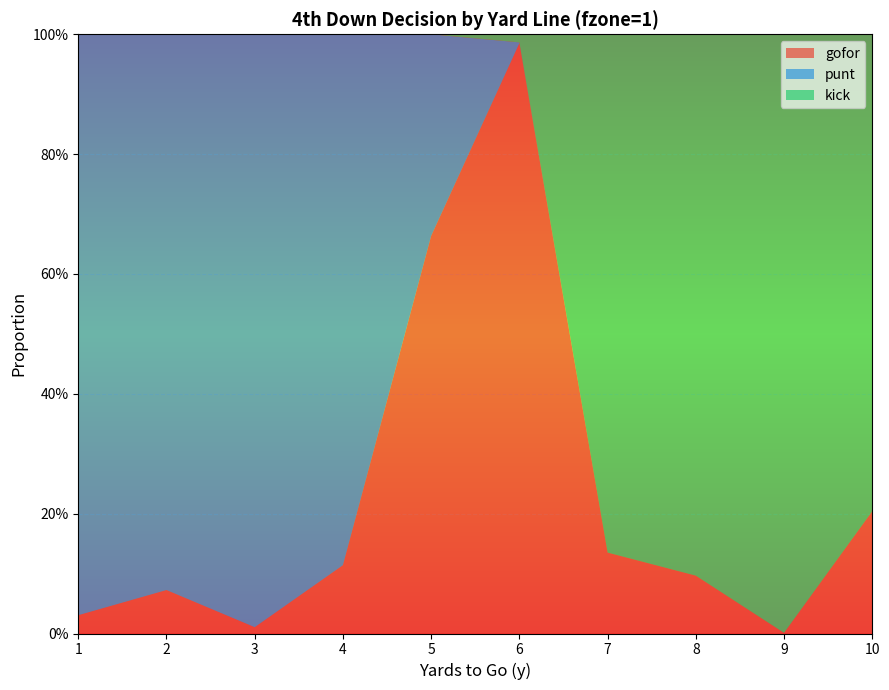

Reading left to right, transcribe all the data shown in this chart.

gofor: 0.0	0.1	0.0	0.1	0.7	1.0	0.1	0.1	0.0	0.2
punt: 1.0	0.9	1.0	0.9	0.3	0.0	0.0	0.0	0.0	0.0
kick: 0.0	0.0	0.0	0.0	0.0	0.0	0.9	0.9	1.0	0.8